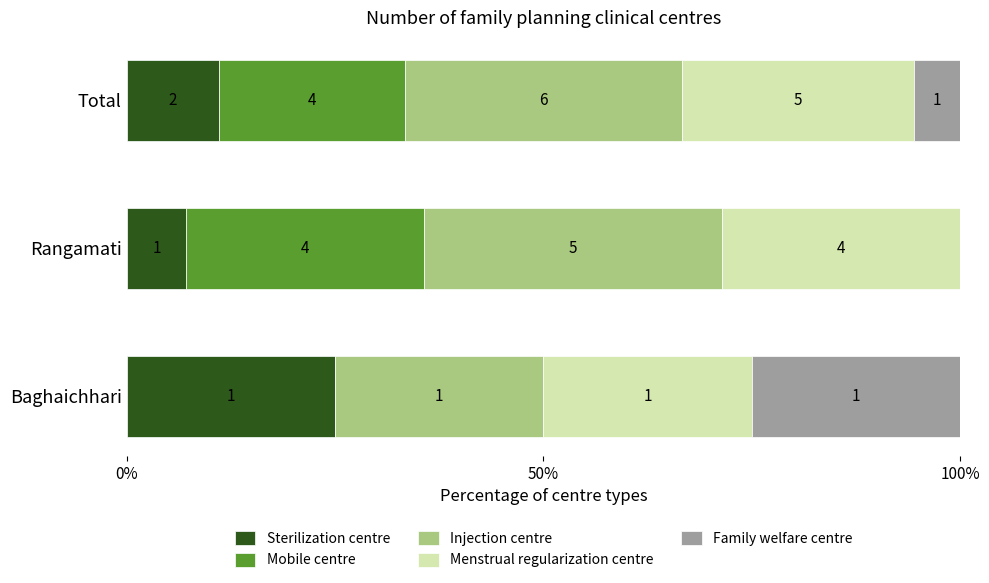

What are all the series names shown in the legend?

Sterilization centre, Mobile centre, Injection centre, Menstrual regularization centre, Family welfare centre